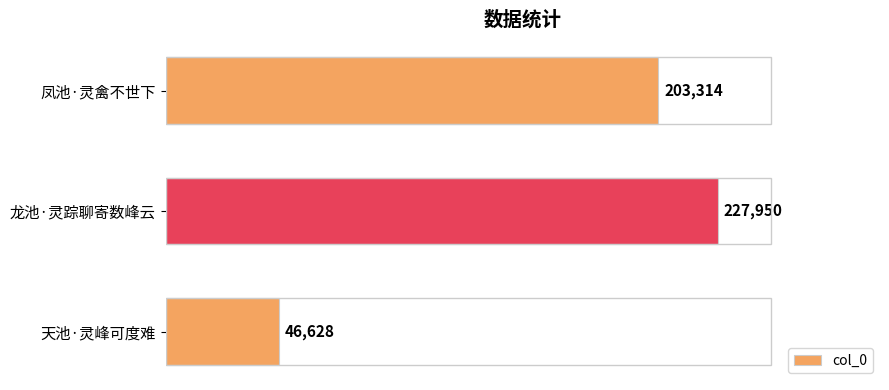

What is the difference between the maximum and second lowest values?

24636